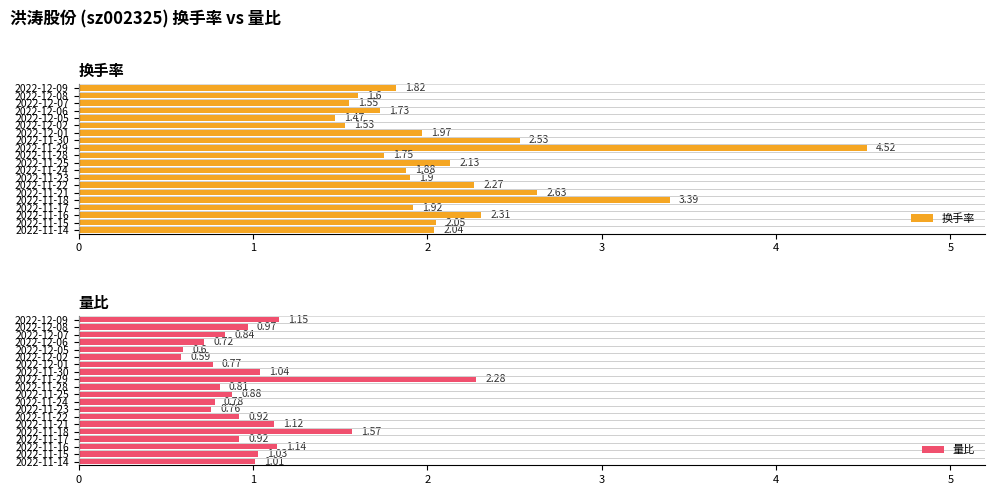

What is the difference between the second highest and minimum values in the 换手率 series?

1.9